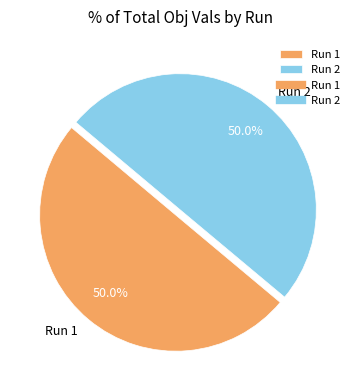

Combined, do Run 2 and Run 1 account for over 50%?

Yes